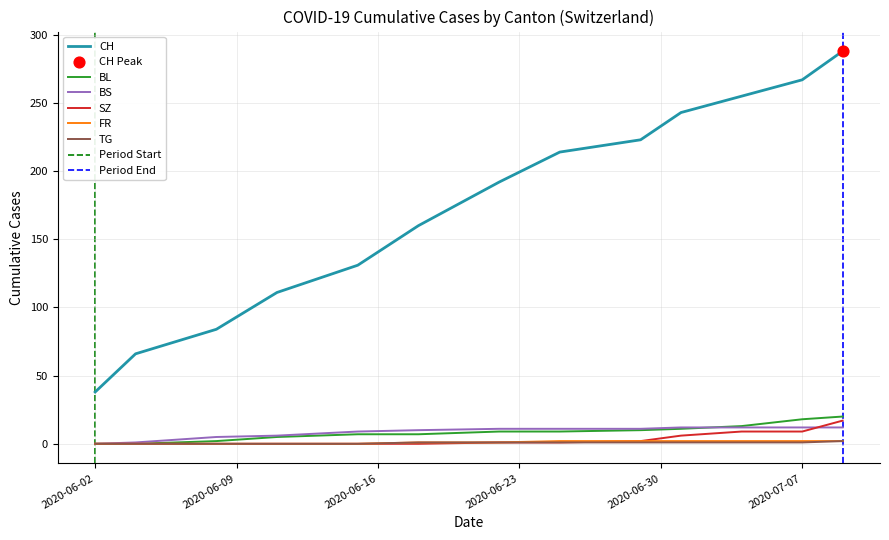

What are all the series names shown in the legend?

CH, BL, BS, SZ, FR, TG